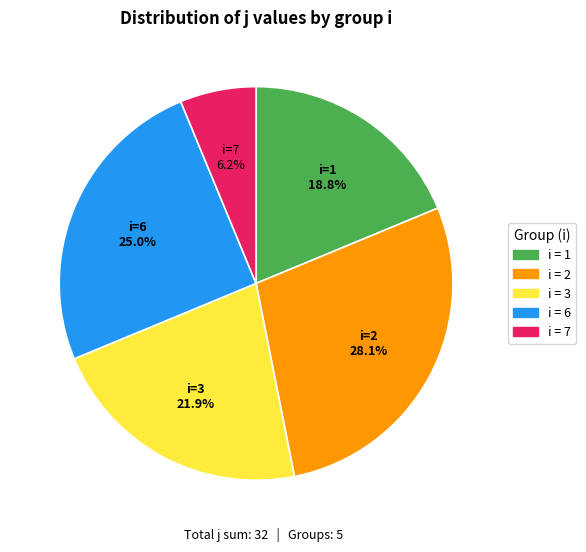

To the nearest percent, what is the average slice percentage?

20%